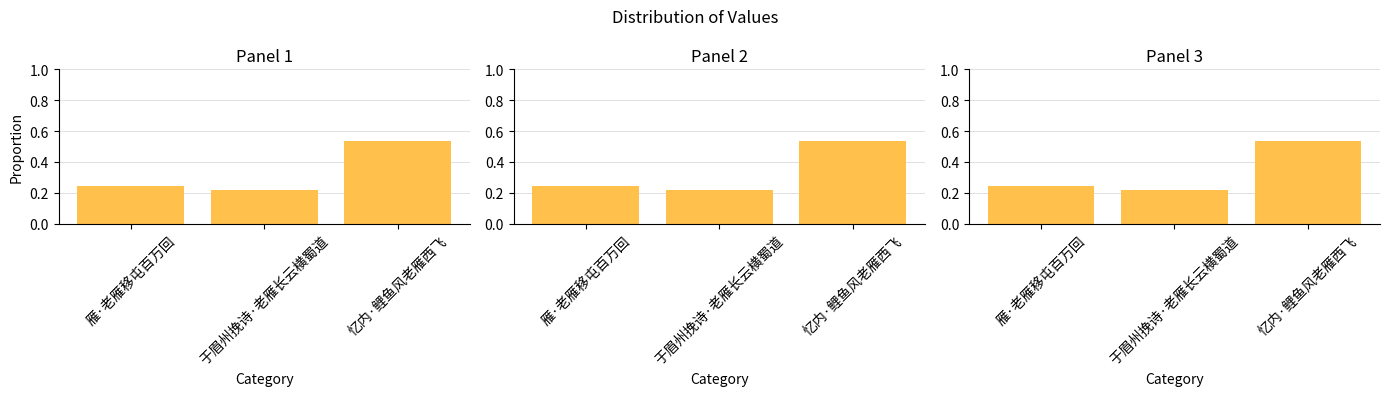

The chart shows a value of 0.4 at 于眉州挽诗·老雁长云横蜀道. True or false?

False